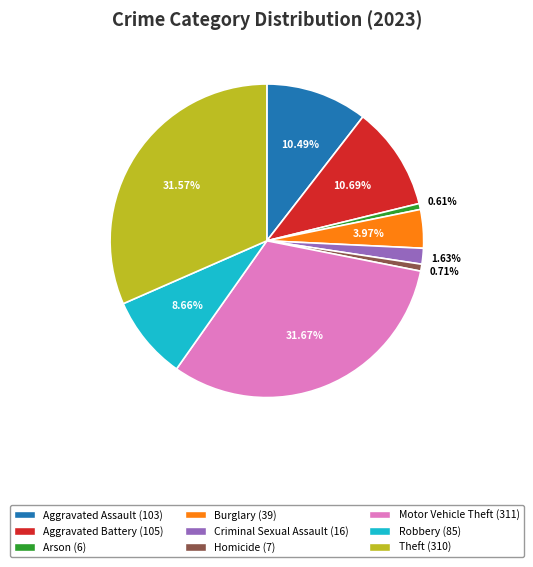

Is the sum of Aggravated Battery and Theft greater than half?

No